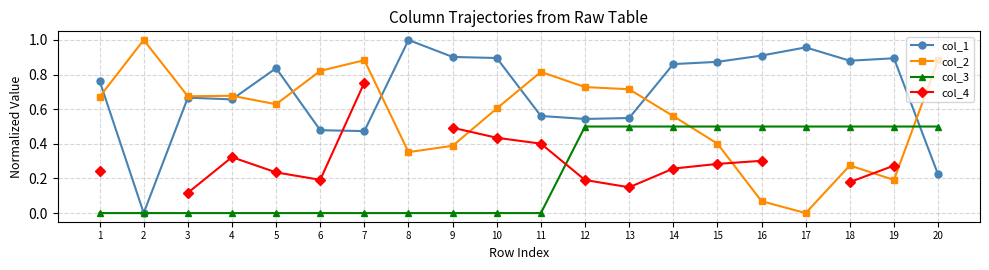

At which category does the chart reach its minimum across all series?

2